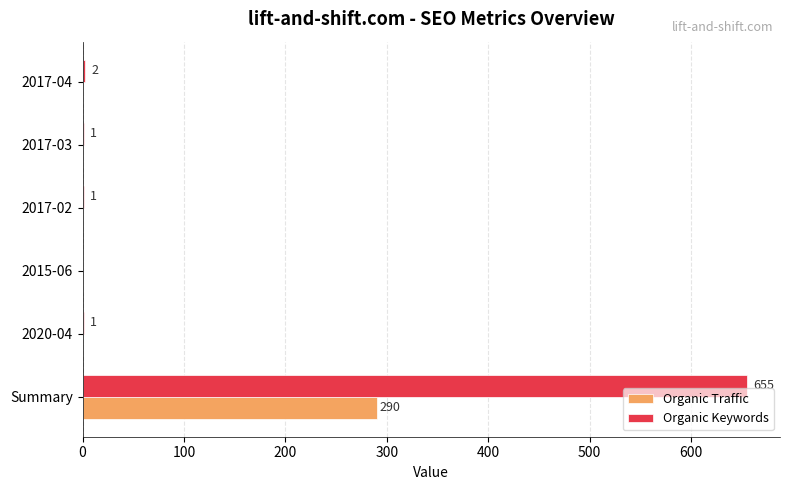

Which series has the largest total across all categories?

Organic Keywords